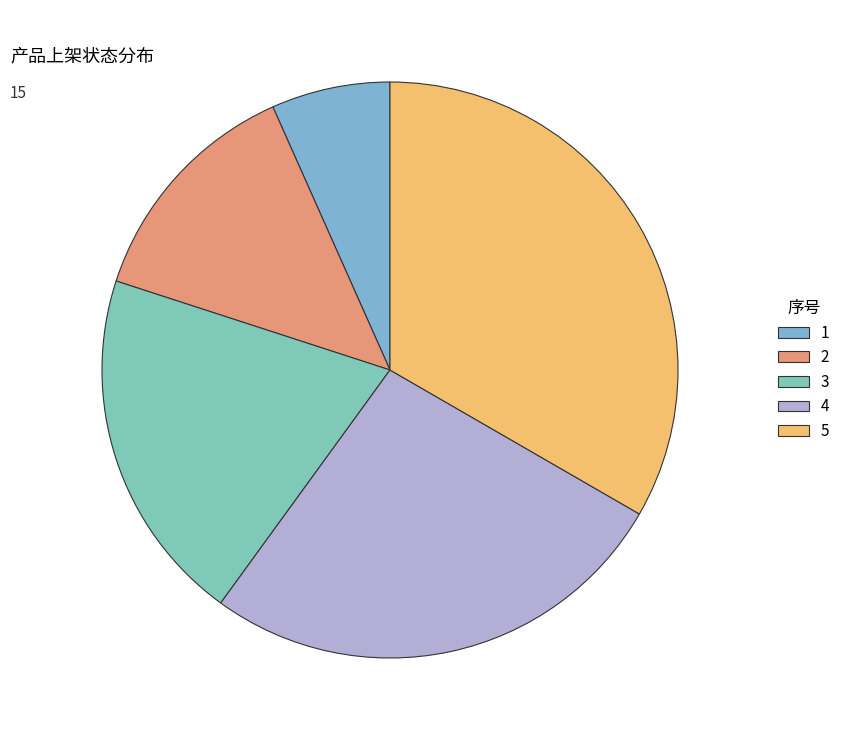

What is the total percentage of 1 and 5?

40.0%